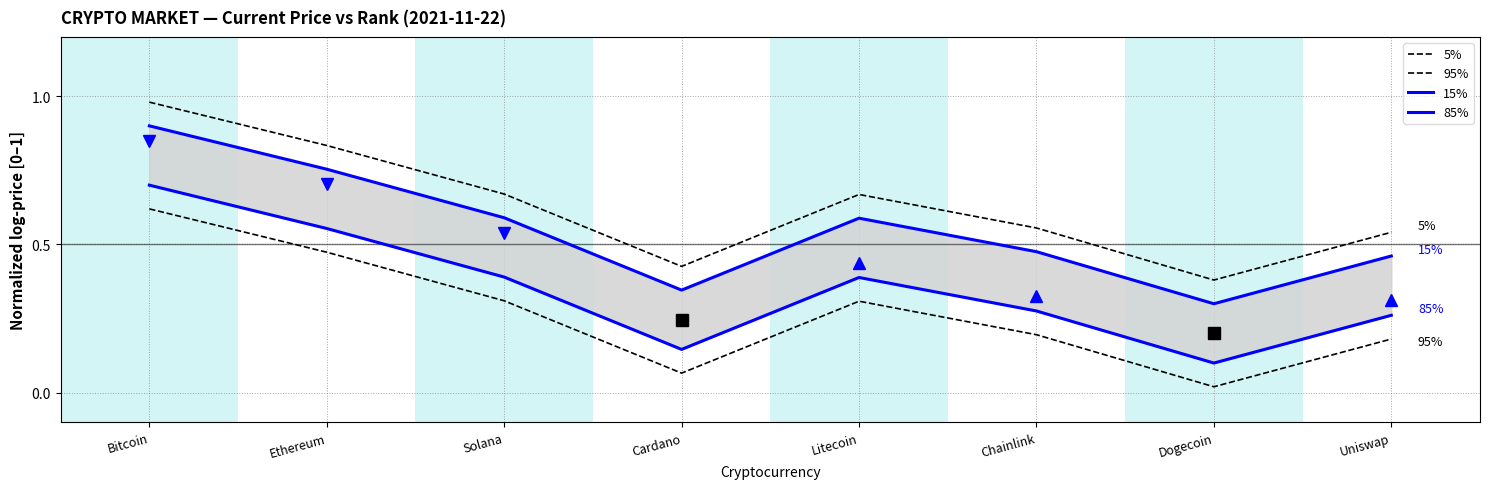

What is the spread (max minus min) of values at Bitcoin?

0.4